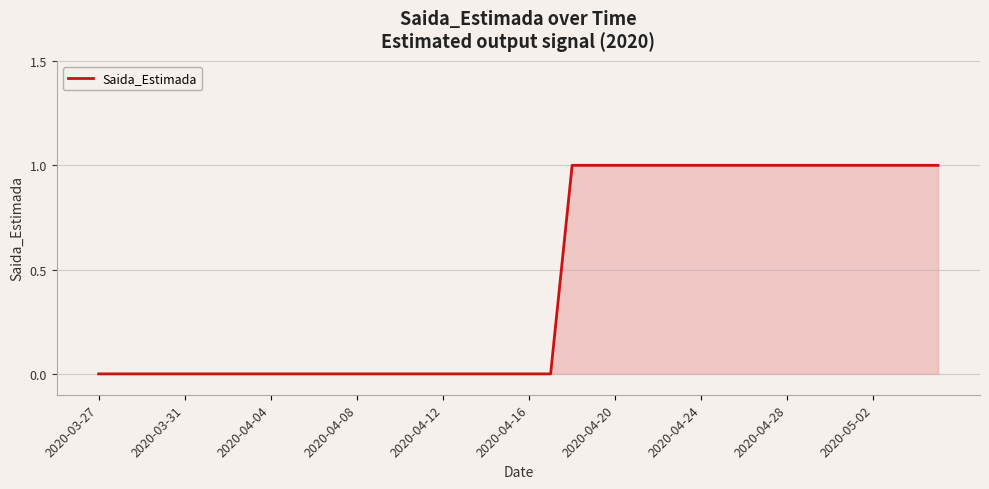

What is the difference between the maximum and minimum values?

1